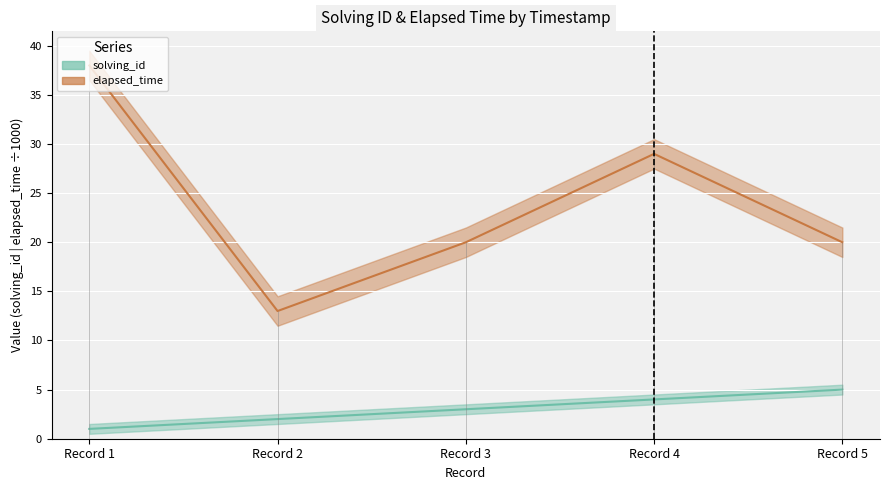

Reading left to right, transcribe all the data shown in this chart.

solving_id: 1	2	3	4	5
elapsed_time: 38	13	20	29	20